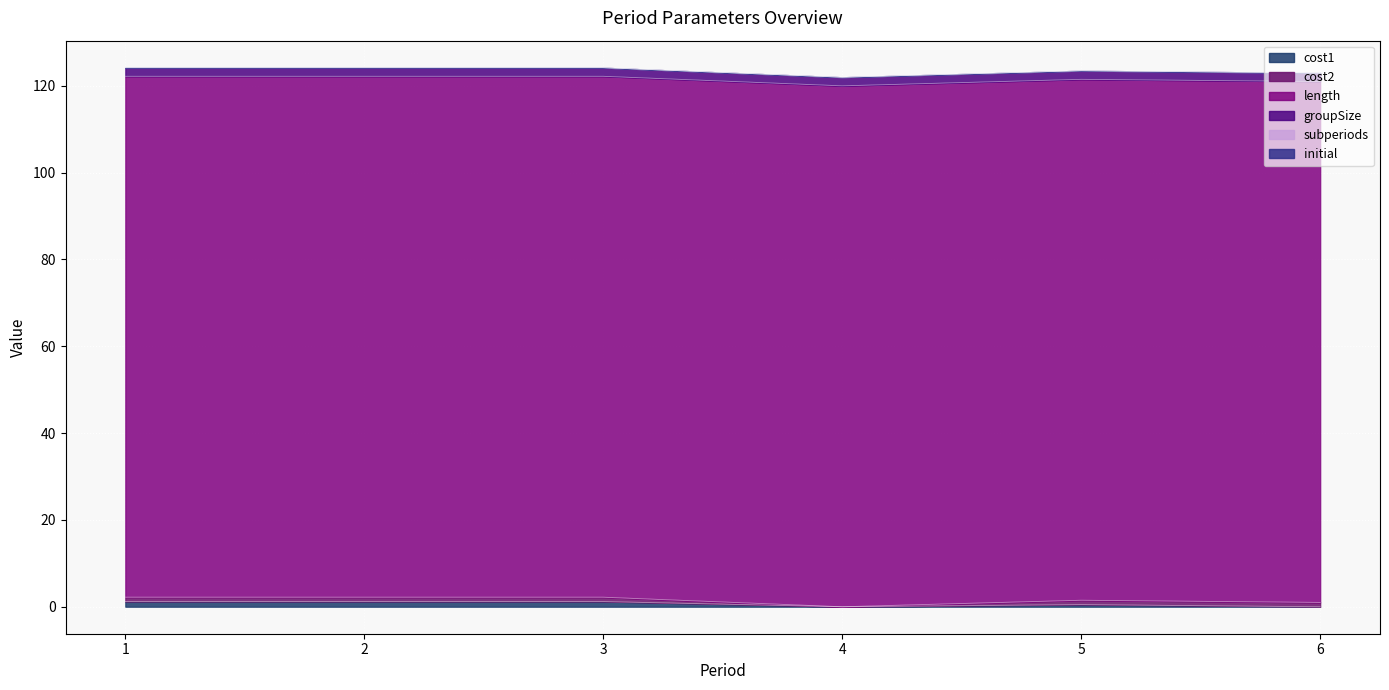

At which category is the sum across all series the highest?

1